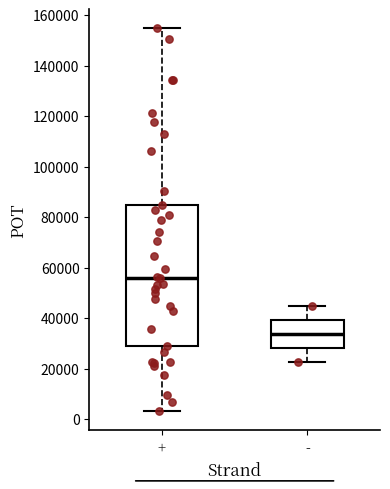

Reading left to right, transcribe this box plot: for each box, give where its median line is, the range the box spans, and where its two whiskers end, as read against the y-axis. The values are not printed on the chart, so give them approximately, as read against the axis.

+: median 56000, box 28000 to 84000, whiskers 4000 to 154000
-: median 34000, box 28000 to 40000, whiskers 22000 to 44000